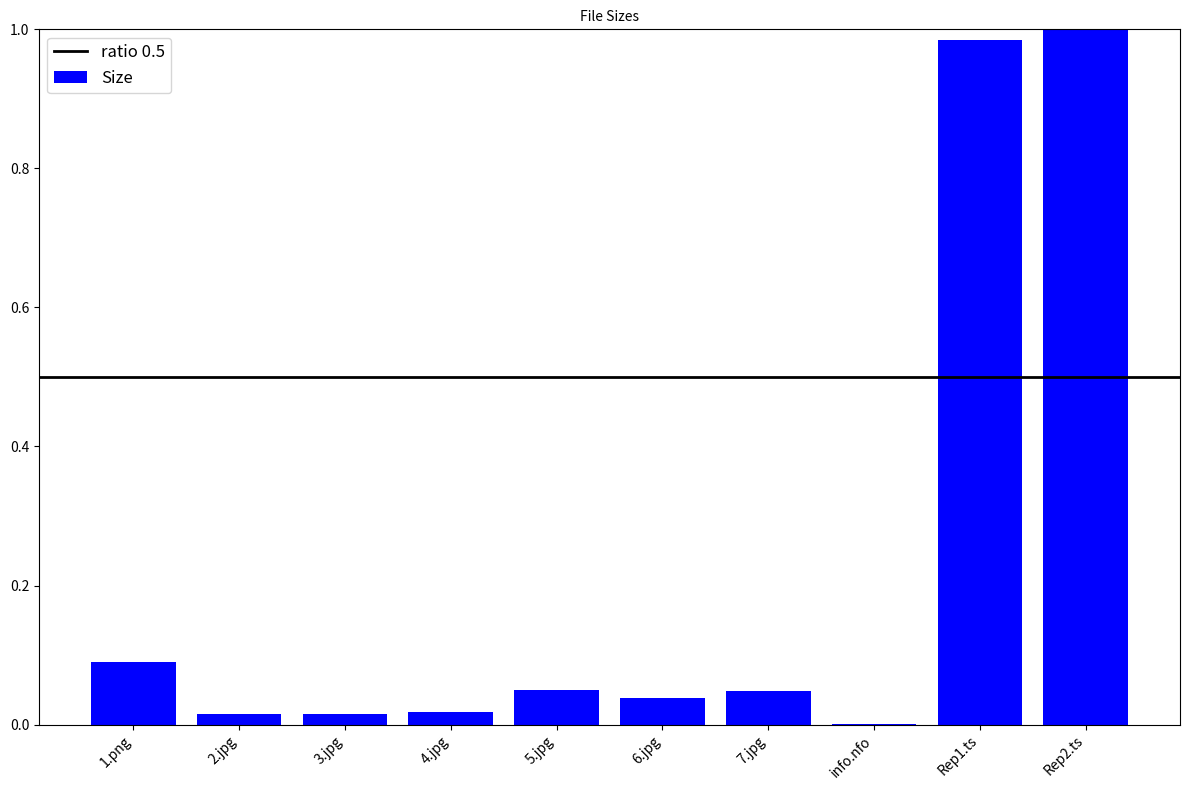

What is the sum of all values?

2.3